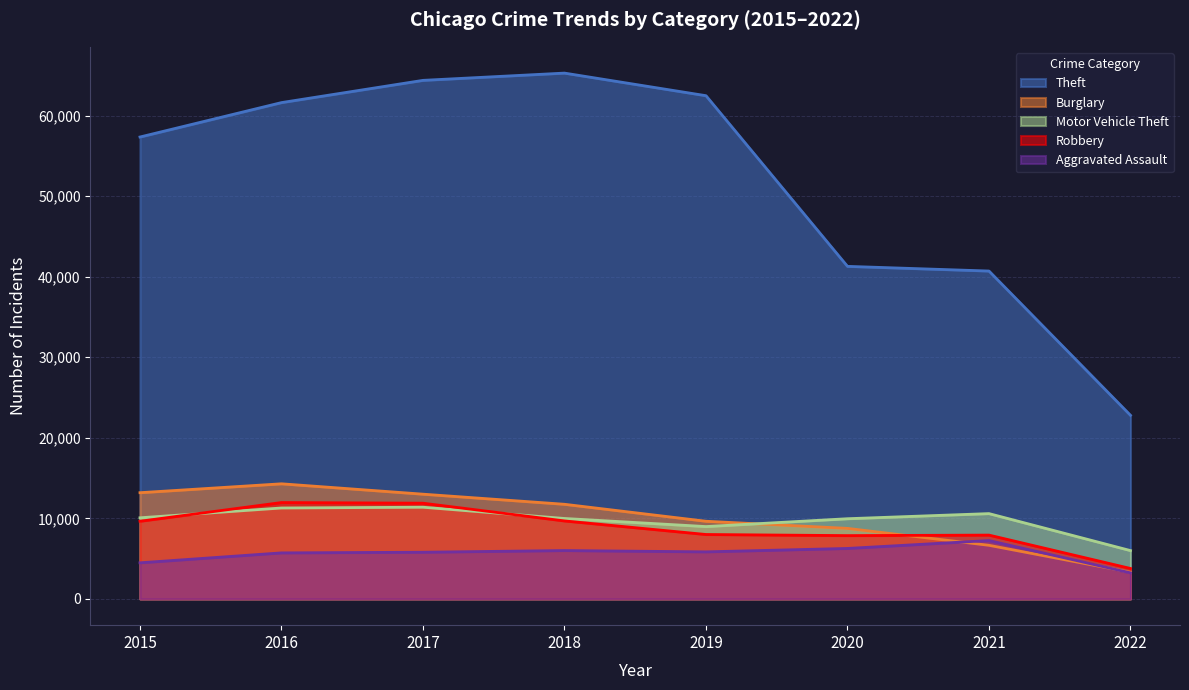

Reading right to left, transcribe all the data shown in this chart.

Aggravated Assault: 2022=3230	2021=7241	2020=6263	2019=5840	2018=6001	2017=5793	2016=5712	2015=4480
Burglary: 2022=3307	2021=6652	2020=8753	2019=9639	2018=11746	2017=13001	2016=14289	2015=13184
Motor Vehicle Theft: 2022=5997	2021=10588	2020=9953	2019=8978	2018=9983	2017=11380	2016=11286	2015=10068
Robbery: 2022=3775	2021=7919	2020=7855	2019=7994	2018=9679	2017=11880	2016=11960	2015=9638
Theft: 2022=22791	2021=40706	2020=41286	2019=62476	2018=65281	2017=64380	2016=61618	2015=57347